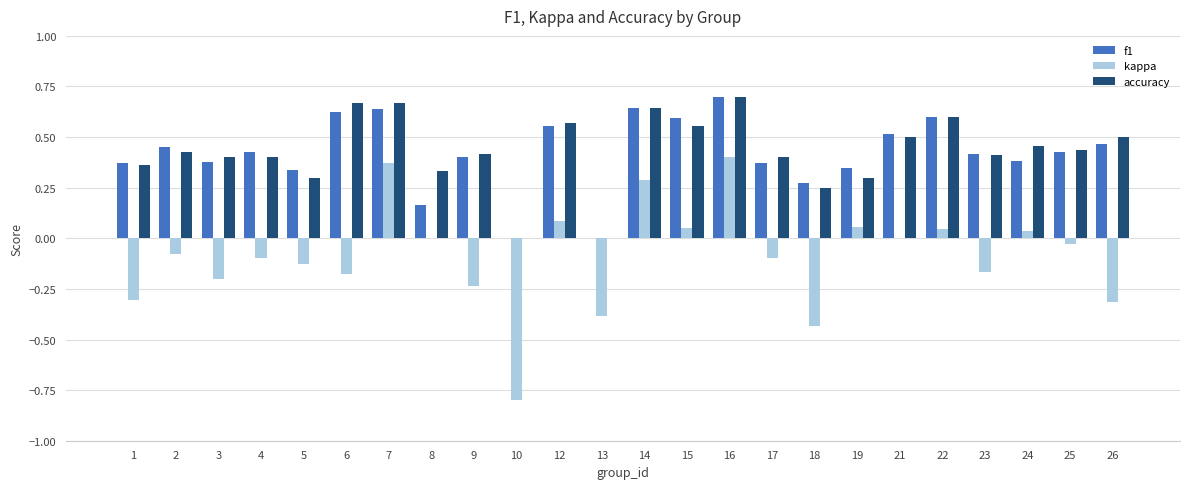

Between 10 and 22, which series saw the biggest shift?

kappa